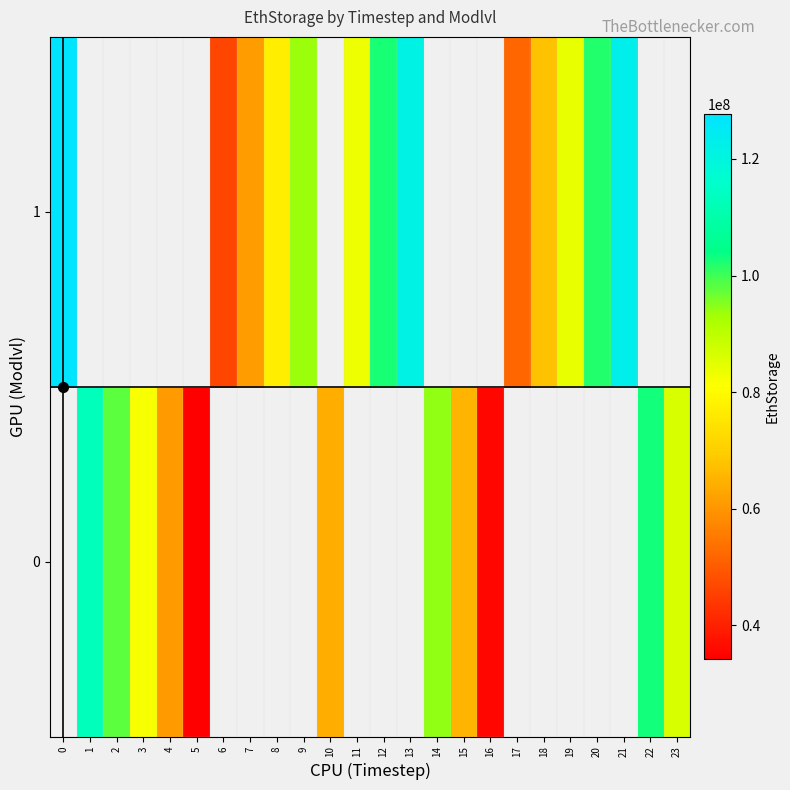

List the series in order of their peak value, highest first.

0, 1